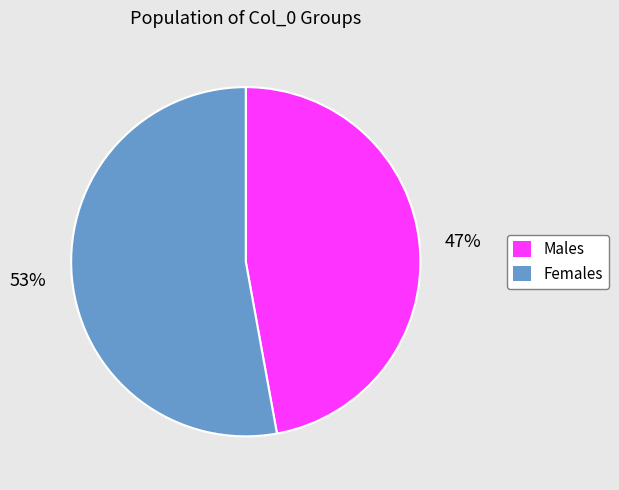

Does Females represent more than half of the total?

Yes